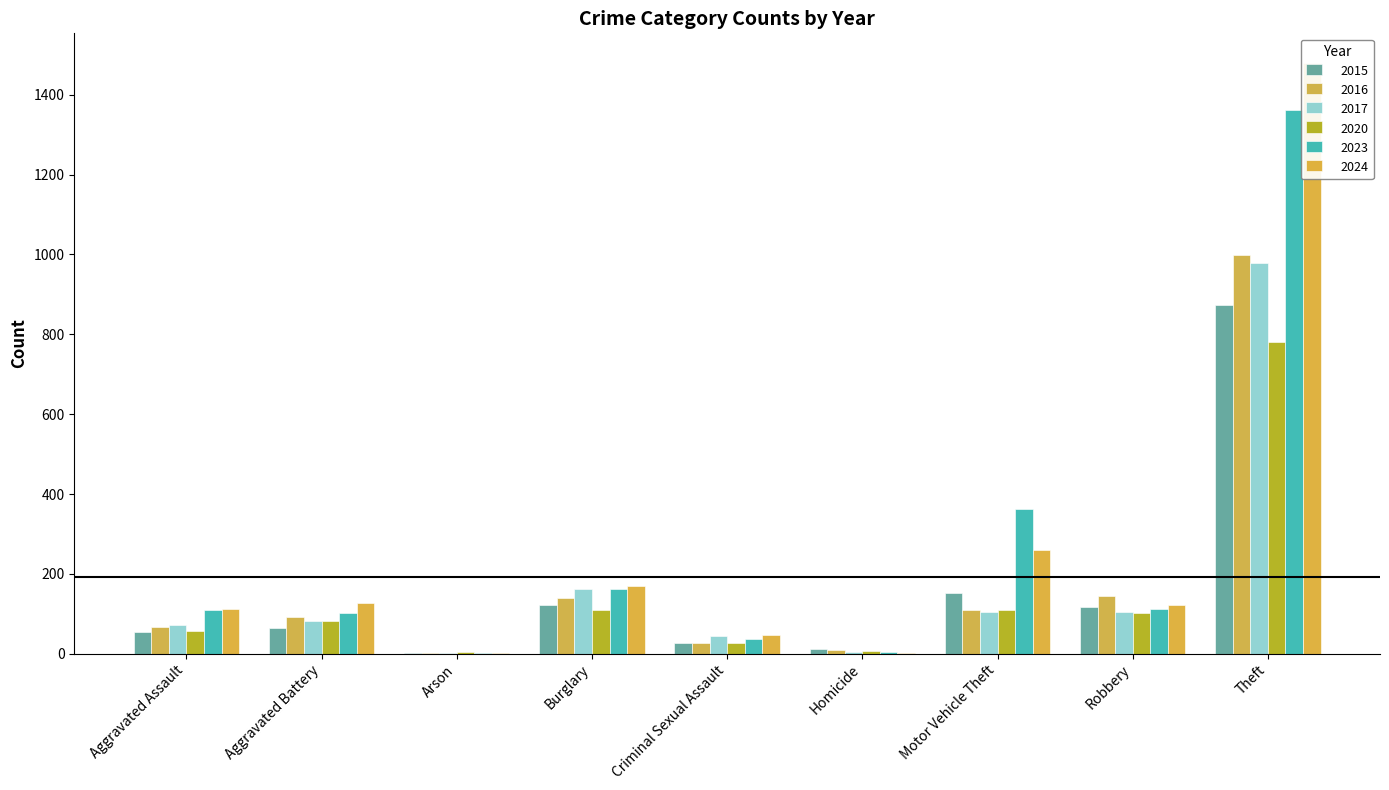

True or false: 2024 has a value of 154 at Aggravated Assault.

False